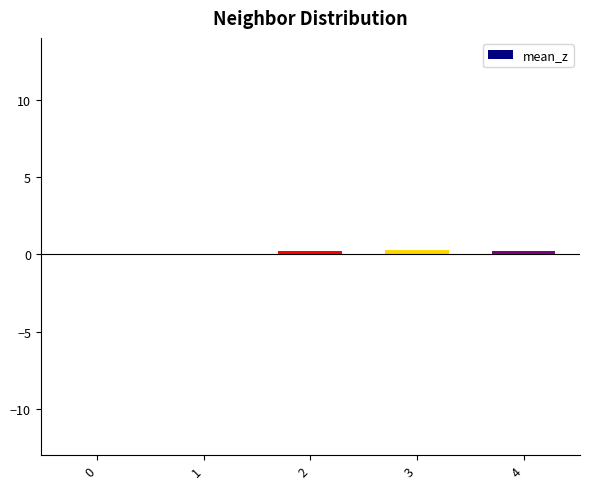

What is the greatest value displayed?

0.2